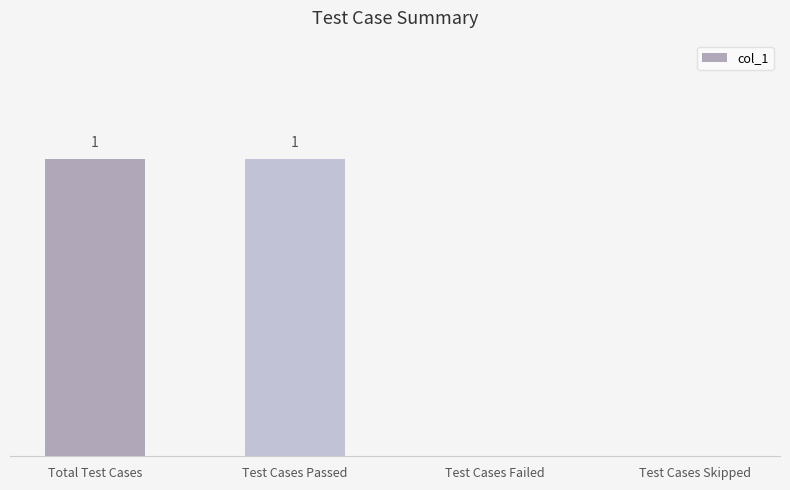

Between Test Cases Skipped and Test Cases Passed, which is larger?

Test Cases Passed